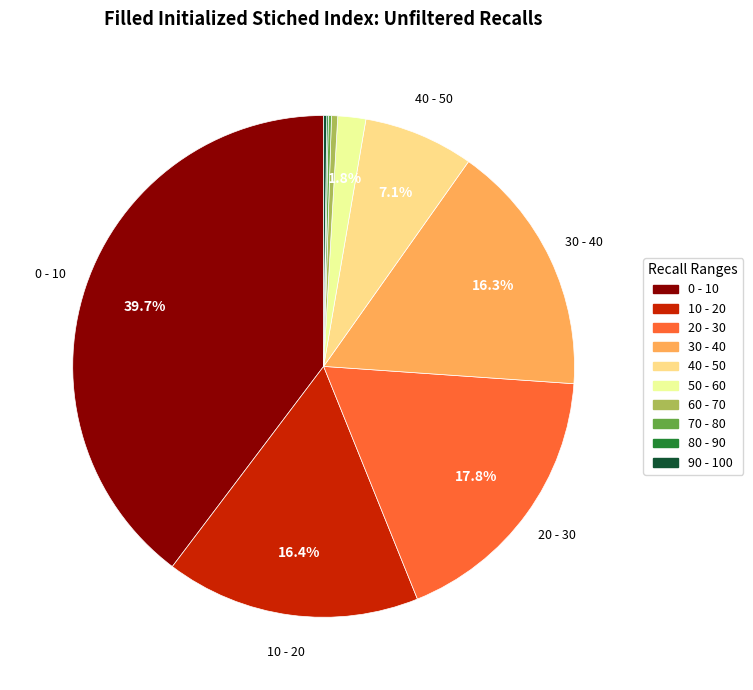

To the nearest percent, what is the average slice percentage?

10%